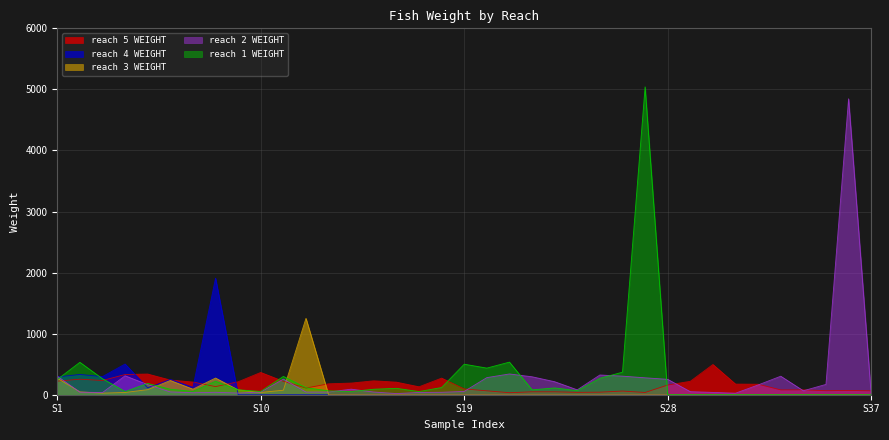

At which category is the sum across all series the highest?

26